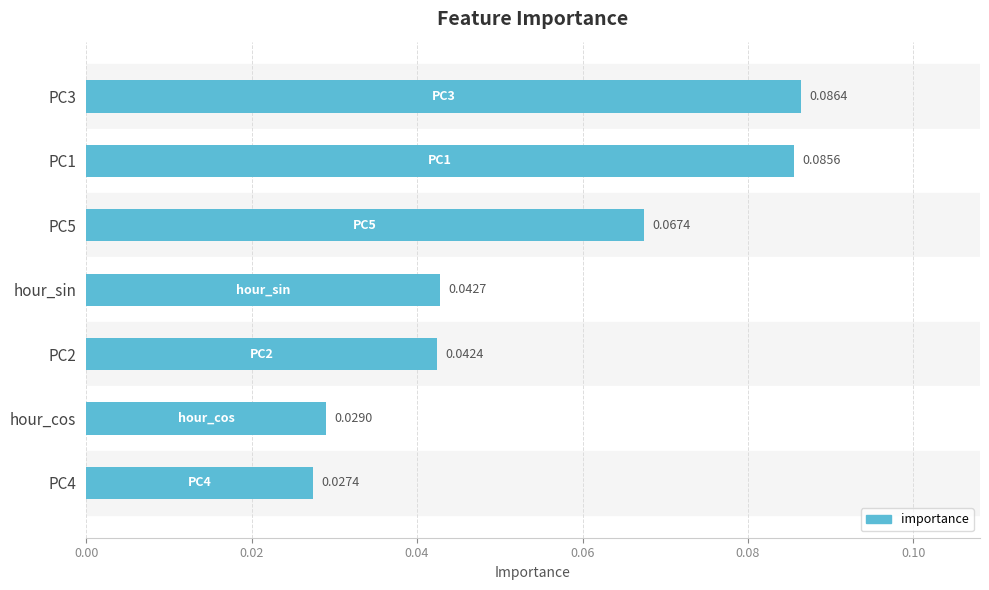

Rank the categories by value from lowest to highest.

PC4, hour_cos, PC2, hour_sin, PC5, PC1, PC3